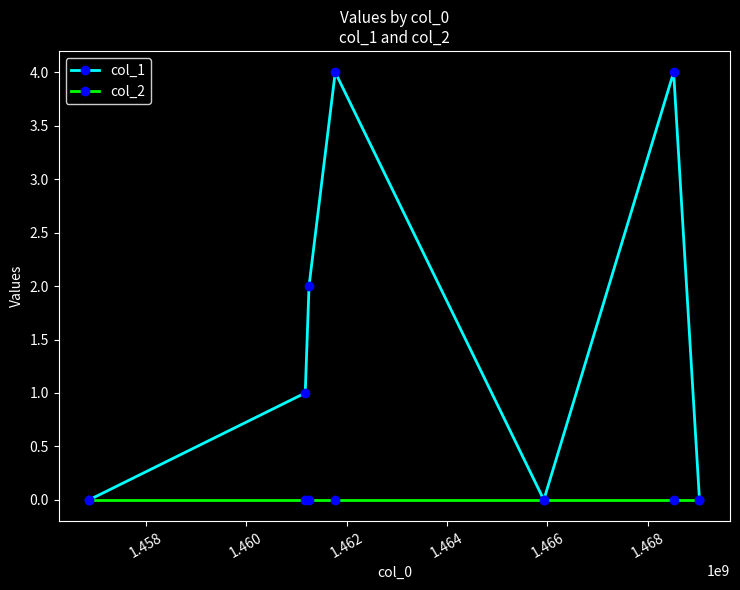

Which series has the widest spread of values?

col_1